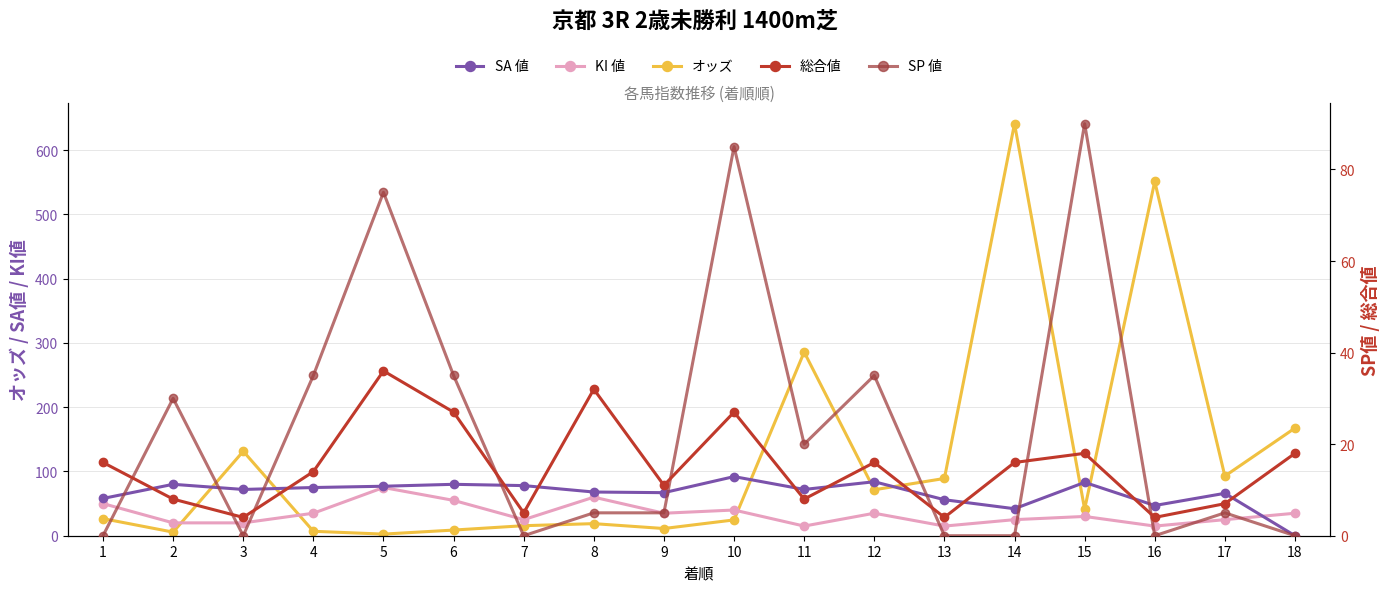

Where is the first local maximum for KI 値?

5